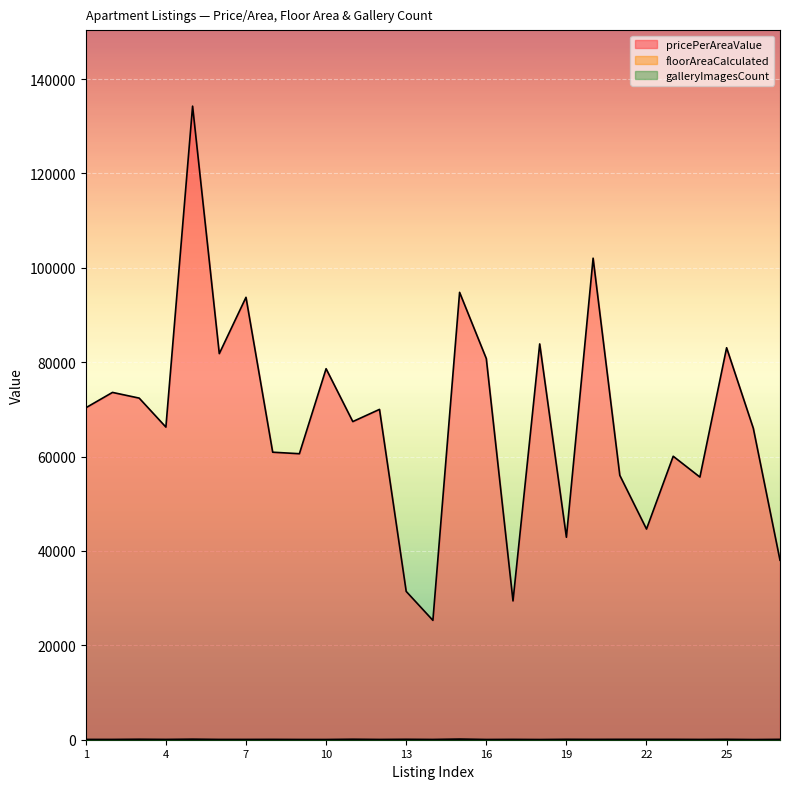

Between 19 and 20, which is larger?

20